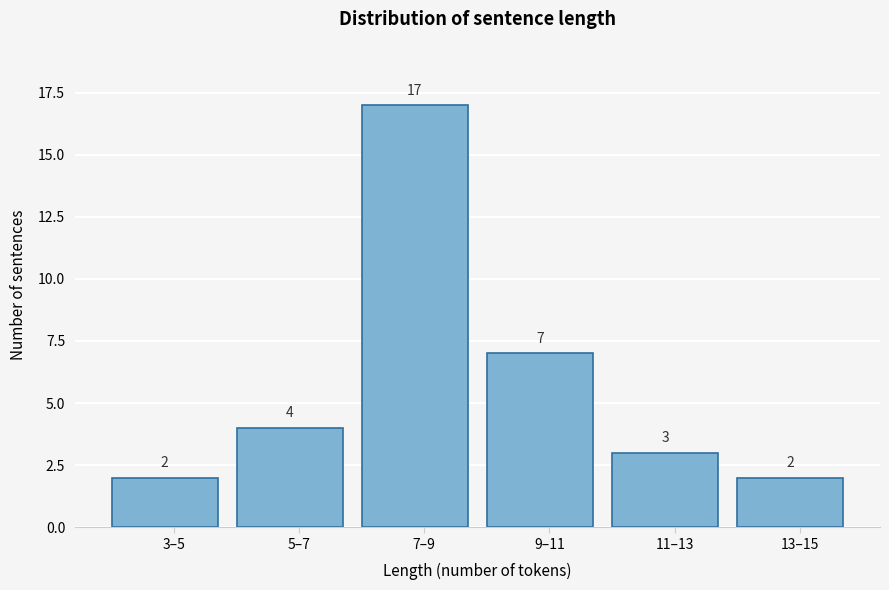

Reading right to left, extract all data points from this chart.

13–15=2	11–13=3	9–11=7	7–9=17	5–7=4	3–5=2